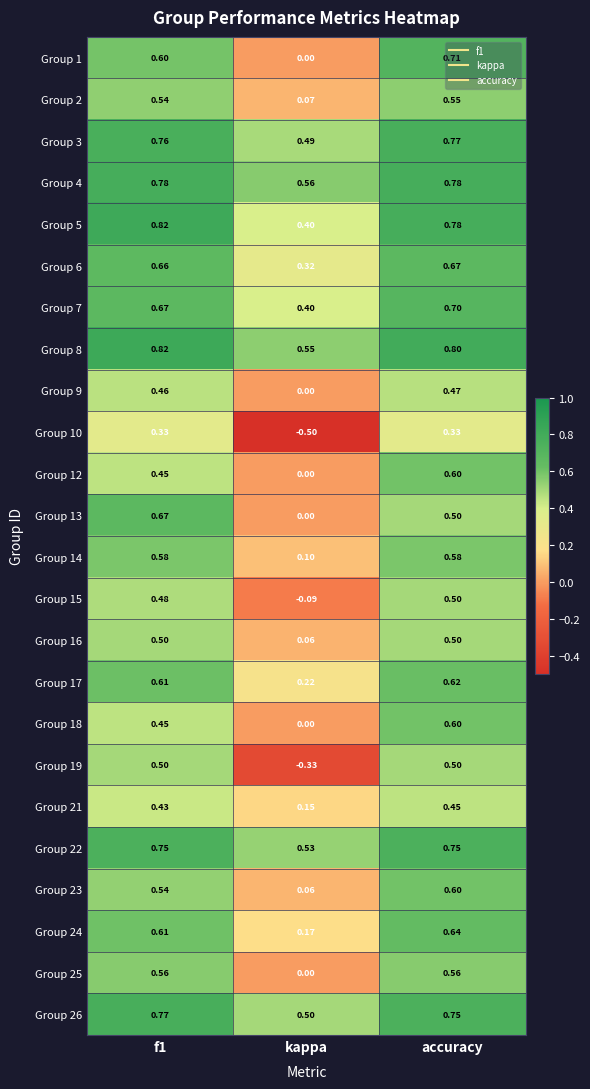

At which label is Group 15 closest to 0?

kappa